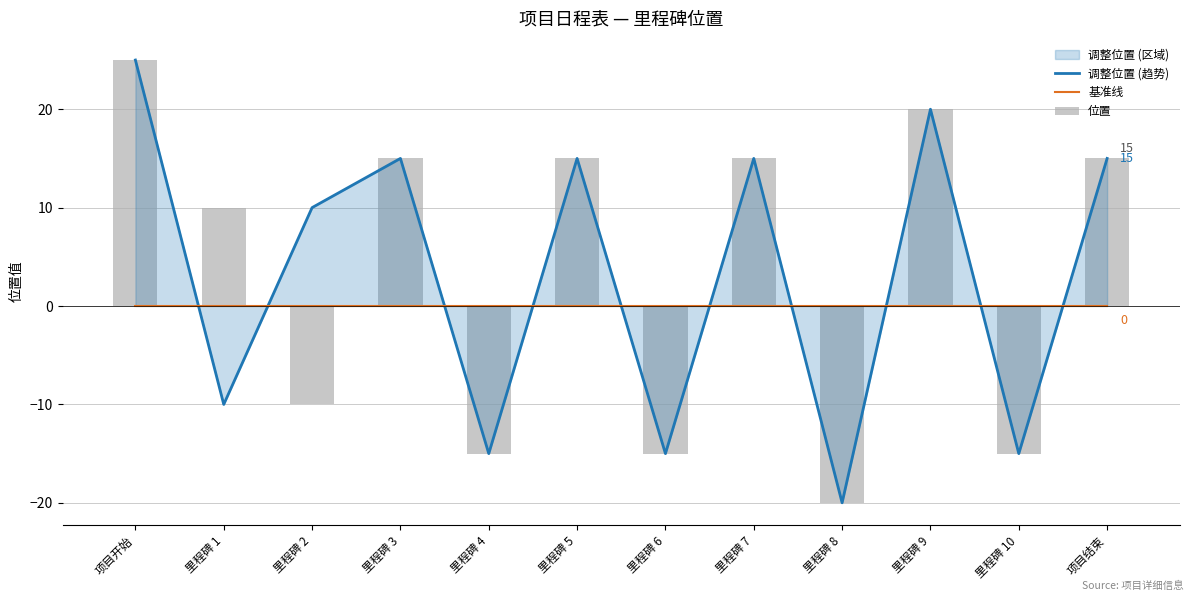

Is it true that 位置 equals -20 at 里程碑 8?

True